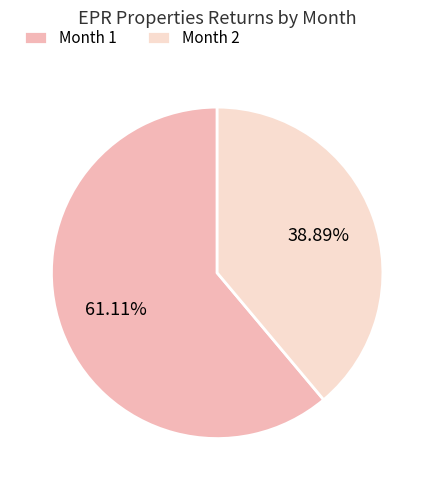

Is the sum of Month 1 and Month 2 greater than half?

Yes